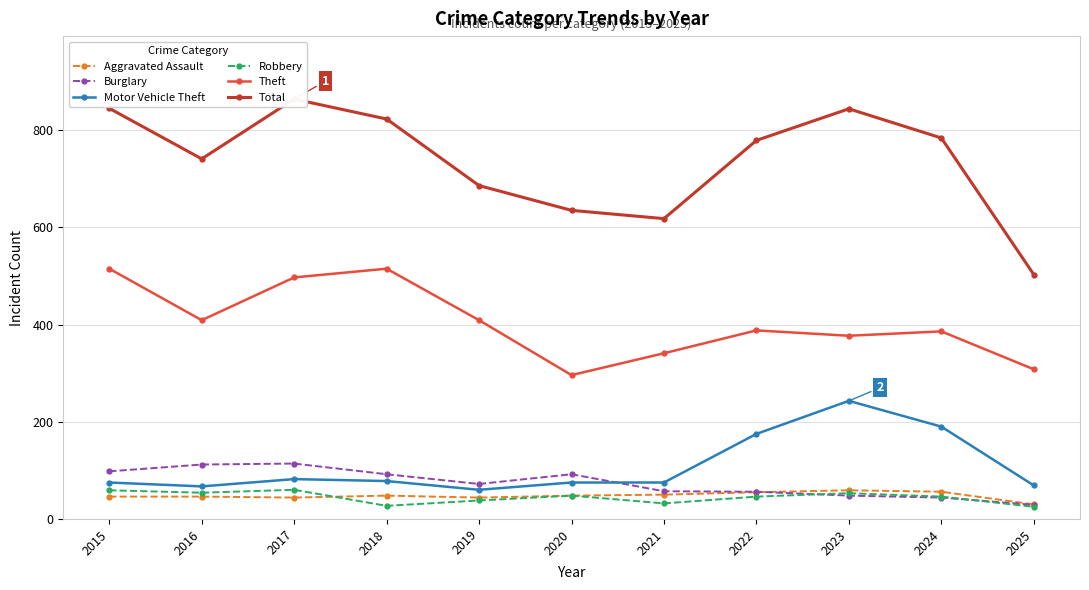

How many categories are shown in the chart?

11